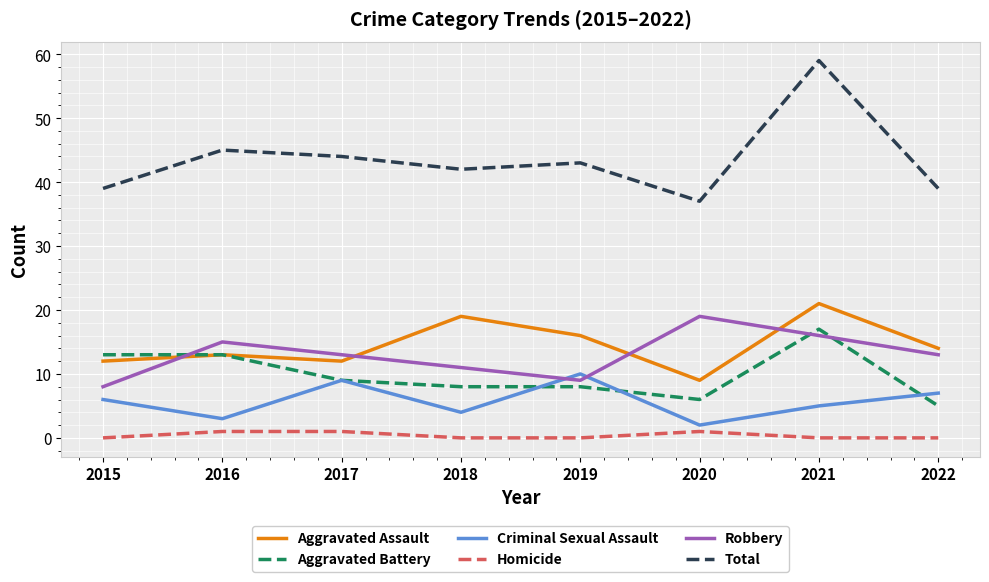

What are all the series names shown in the legend?

Aggravated Assault, Aggravated Battery, Criminal Sexual Assault, Homicide, Robbery, Total